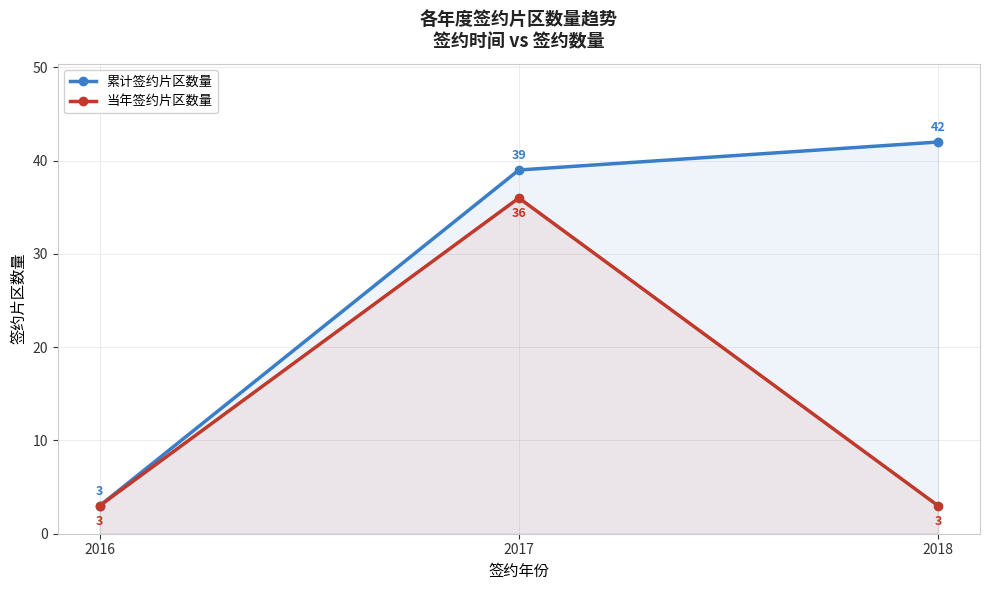

What are all the series names shown in the legend?

累计签约片区数量, 当年签约片区数量